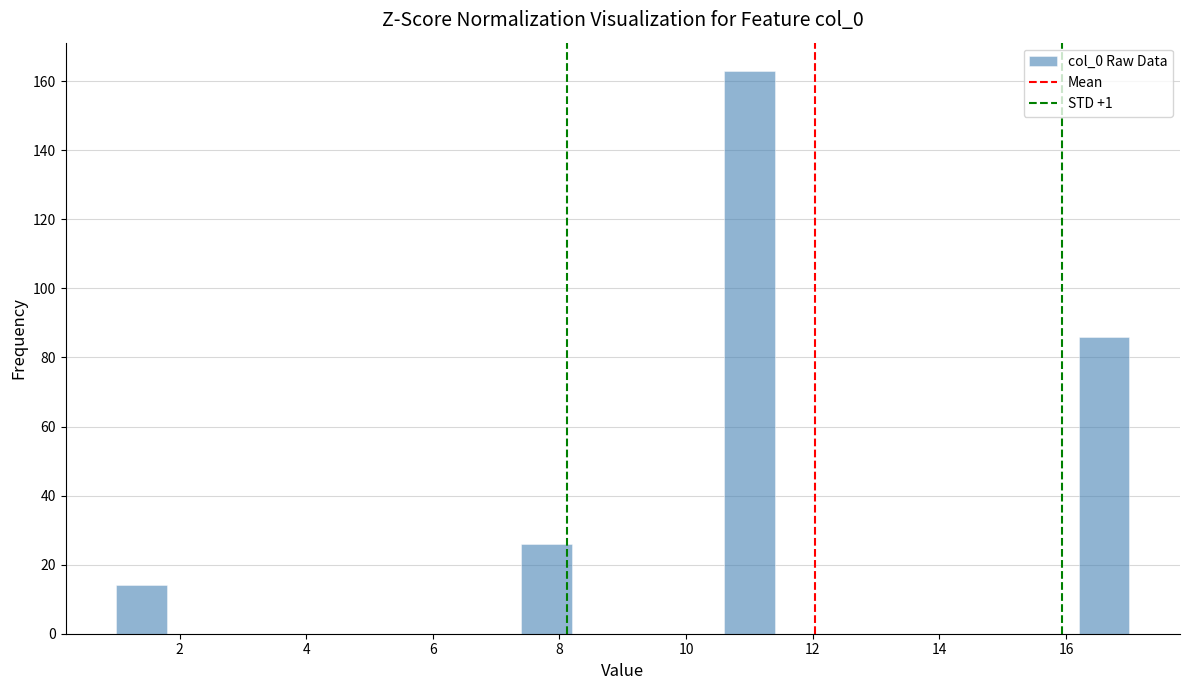

Reading left to right, list every bar in this chart as the range it spans on the x-axis followed by its height. The values are not printed on the chart, so give them approximately, as read against the axis.

1.0 to 1.8: 14
1.8 to 2.6: 0
2.6 to 3.4: 0
3.4 to 4.2: 0
4.2 to 5.0: 0
5.0 to 5.8: 0
5.8 to 6.6: 0
6.6 to 7.4: 0
7.4 to 8.2: 26
8.2 to 9.0: 0
9.0 to 9.8: 0
9.8 to 10.6: 0
10.6 to 11.4: 164
11.4 to 12.2: 0
12.2 to 13.0: 0
13.0 to 13.8: 0
13.8 to 14.6: 0
14.6 to 15.4: 0
15.4 to 16.2: 0
16.2 to 17.0: 86